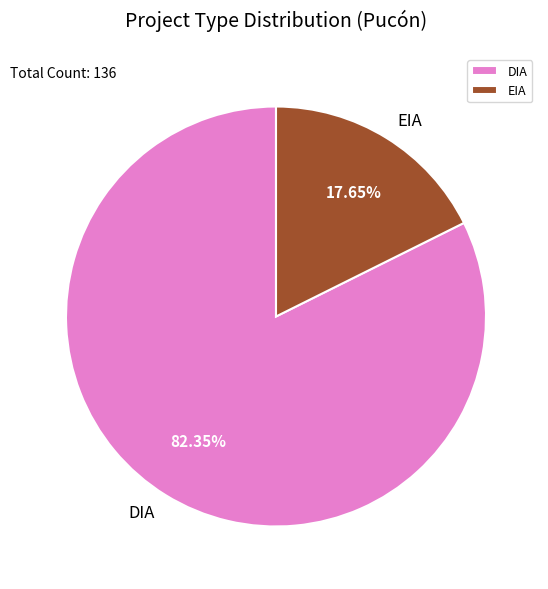

To the nearest percent, what is the combined percentage of DIA and EIA?

100%